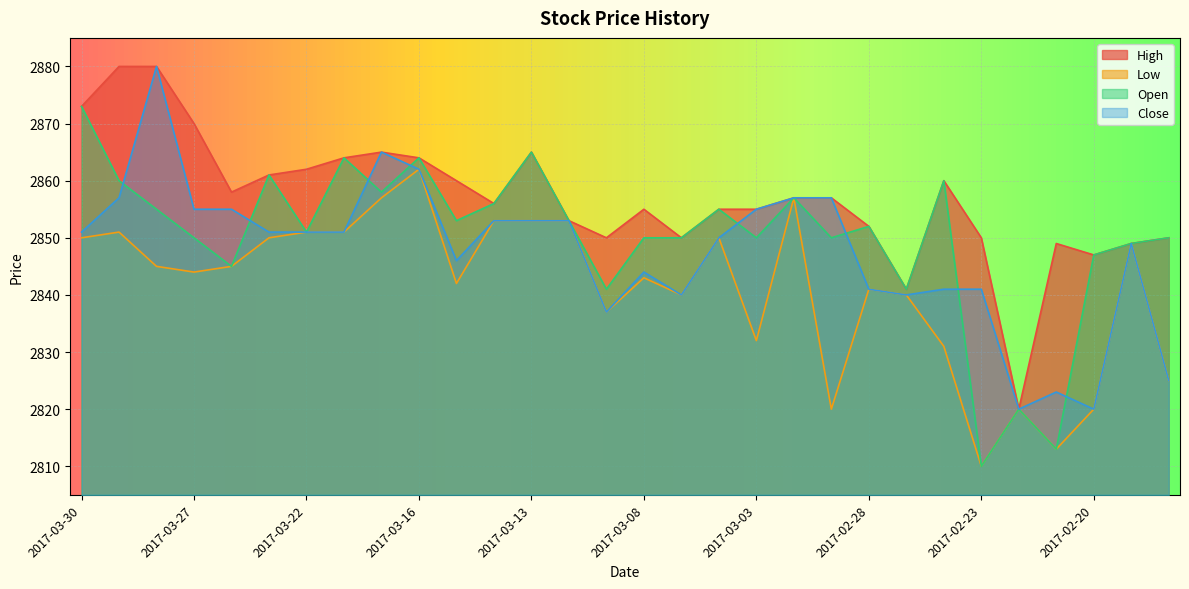

What position from the left is 2017-02-27?

23